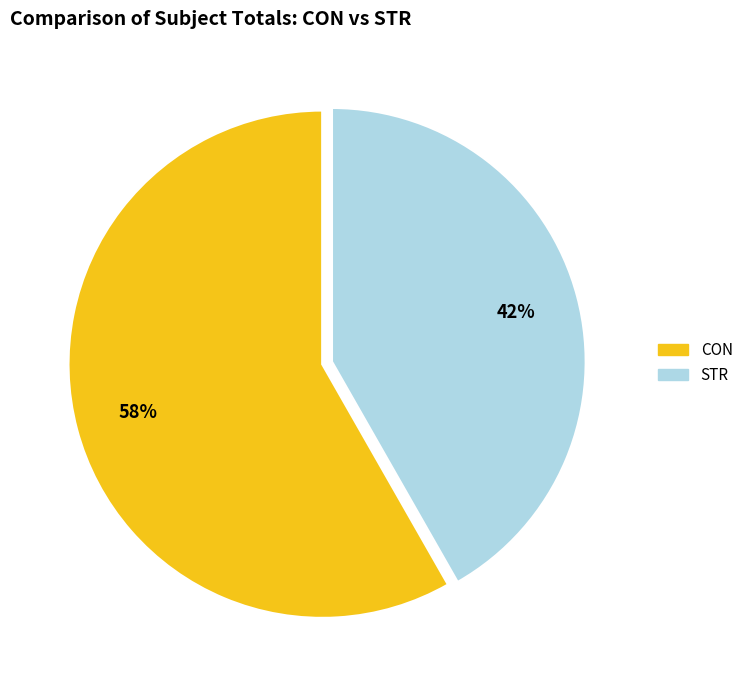

To the nearest percent, what is the average slice percentage?

50%